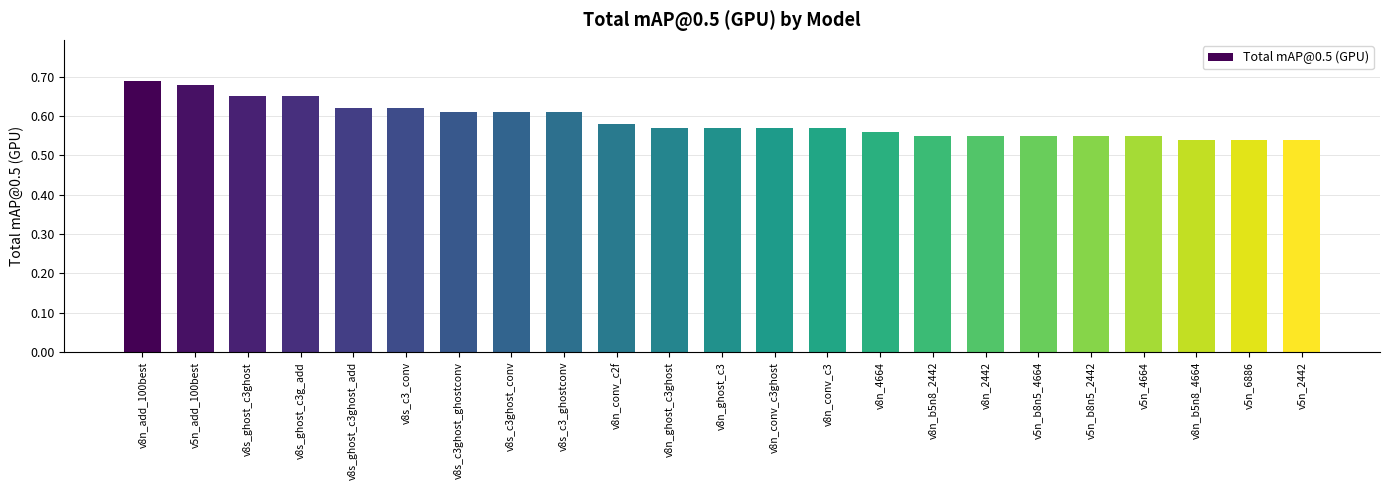

The value at v8n_conv_c3ghost is 0.1. True or false?

False